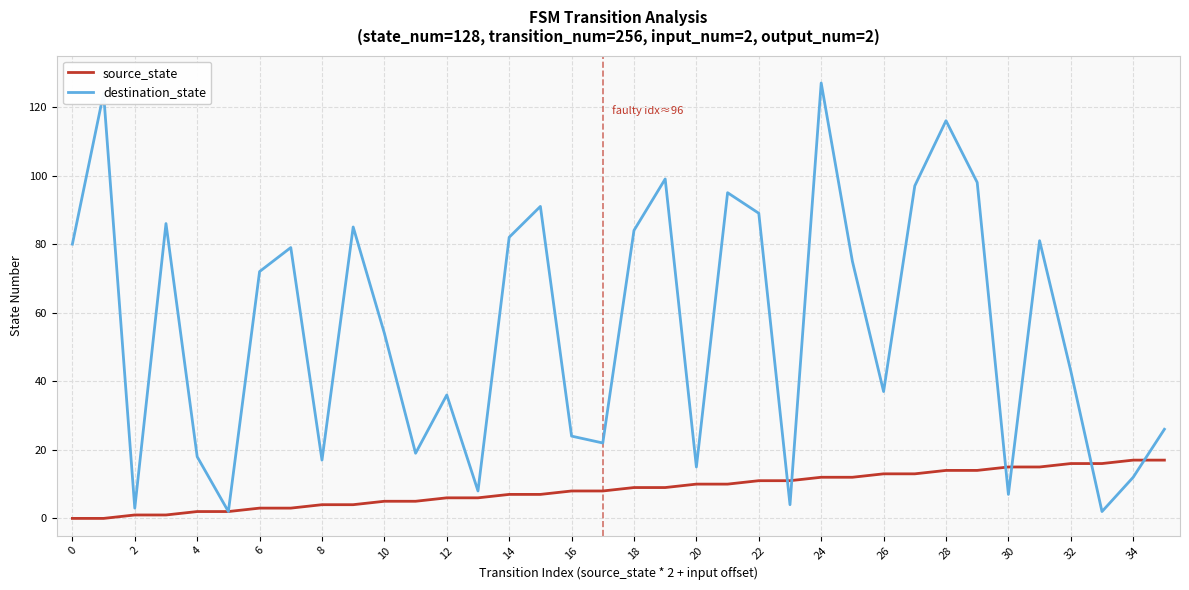

List the series in order of their peak value, highest first.

destination_state, source_state